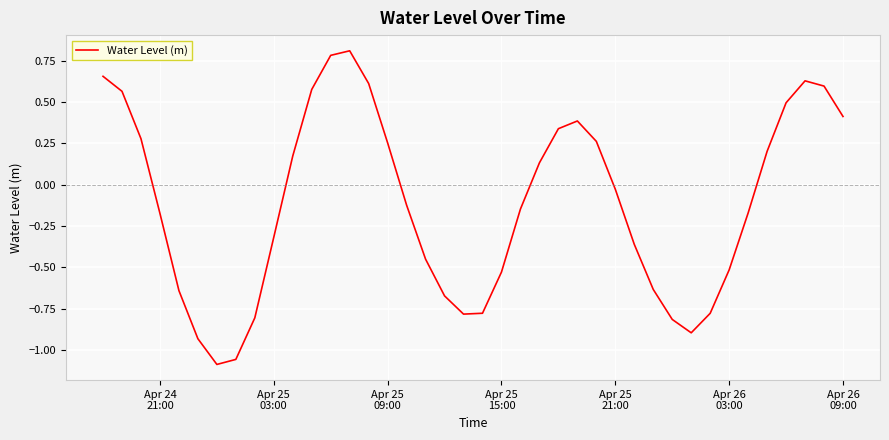

What is the difference between the maximum and minimum values?

1.9